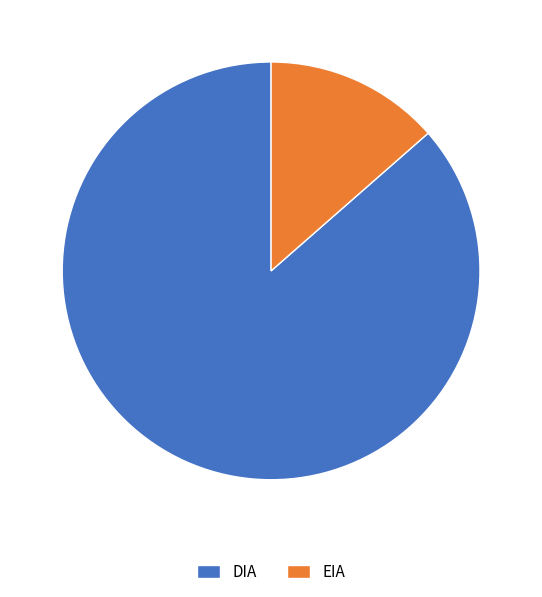

What is the smallest slice in the pie chart?

EIA